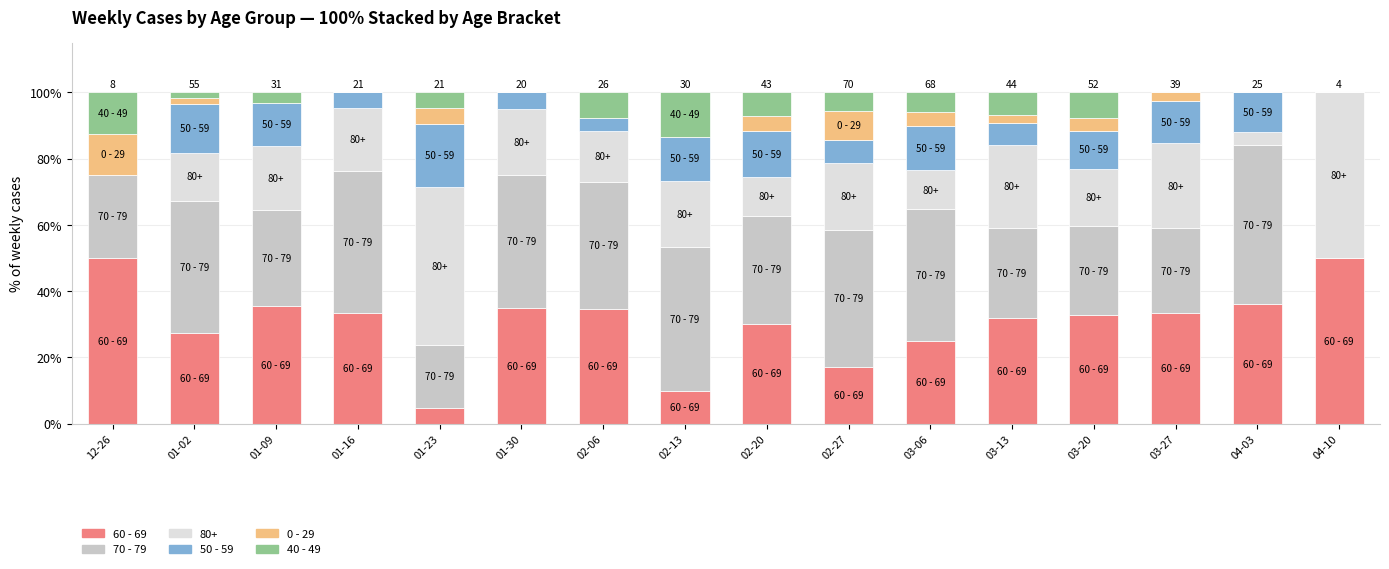

The value of 60 - 69 at 03-27 is 44.7. True or false?

False